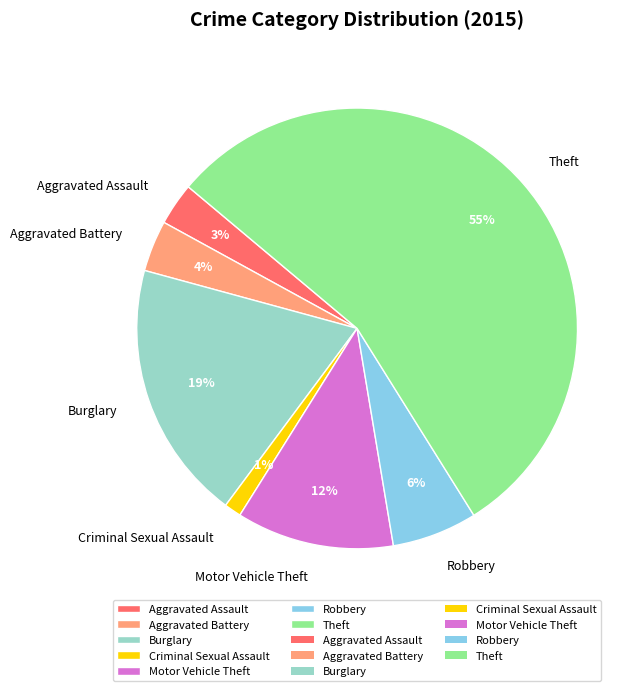

How many slices are in this pie chart?

7